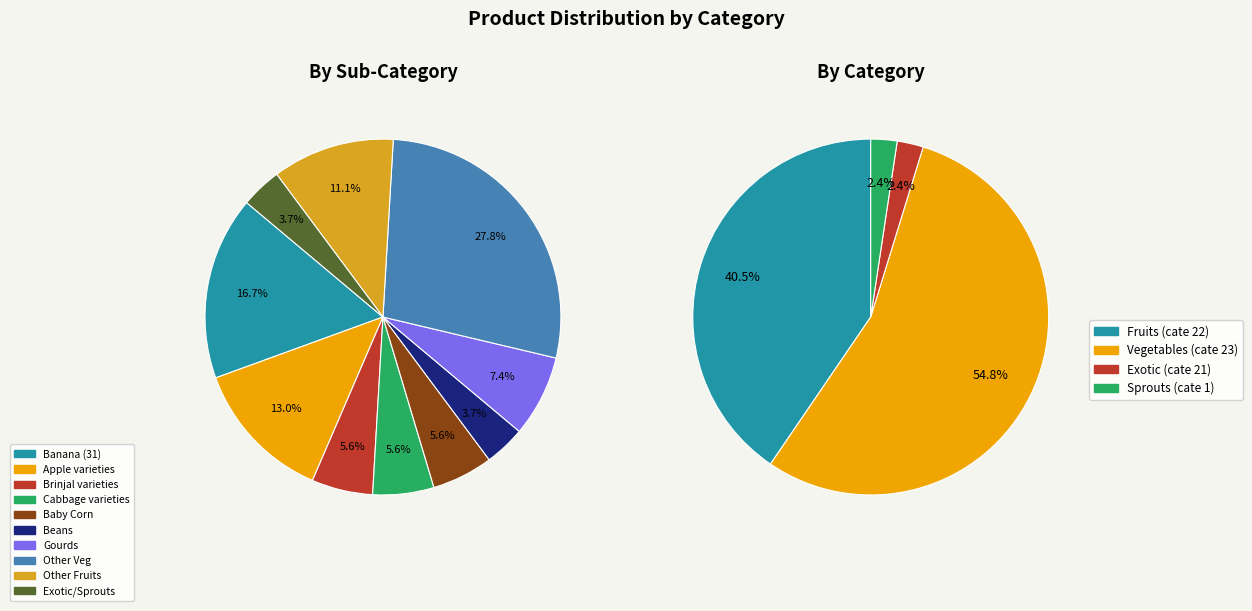

Does Vegetables (23) account for over 50% of the chart?

Yes